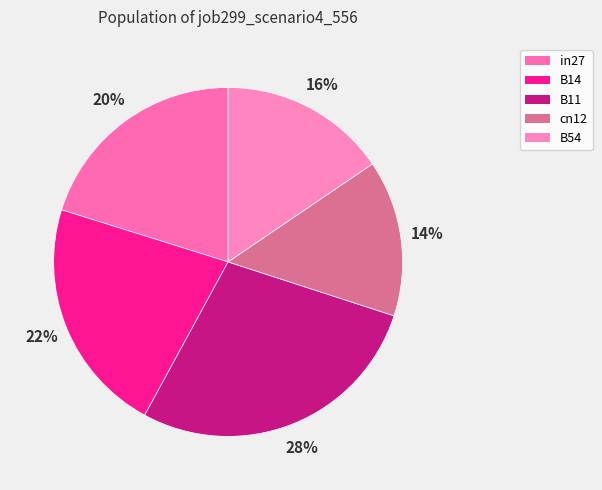

How many slices are in this pie chart?

5